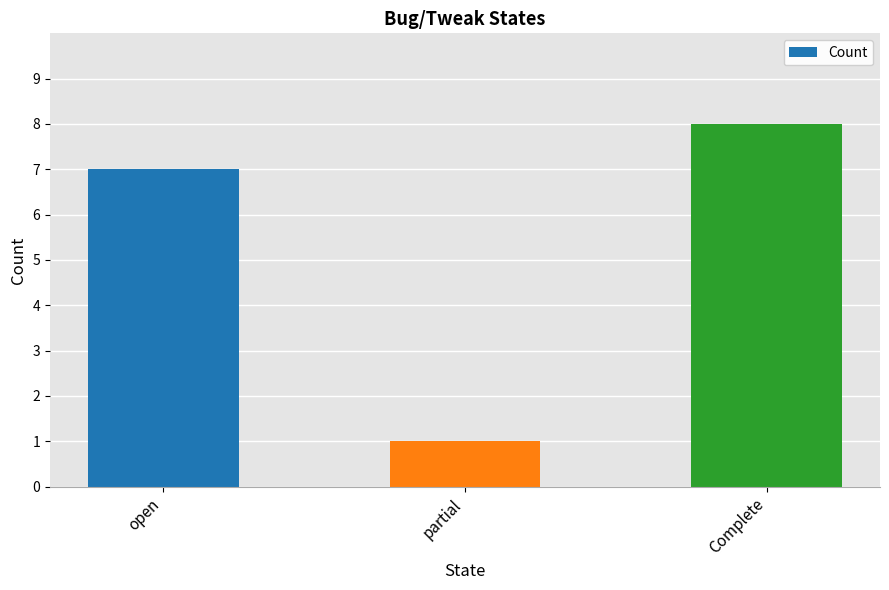

Which has a higher value, Complete or partial?

Complete